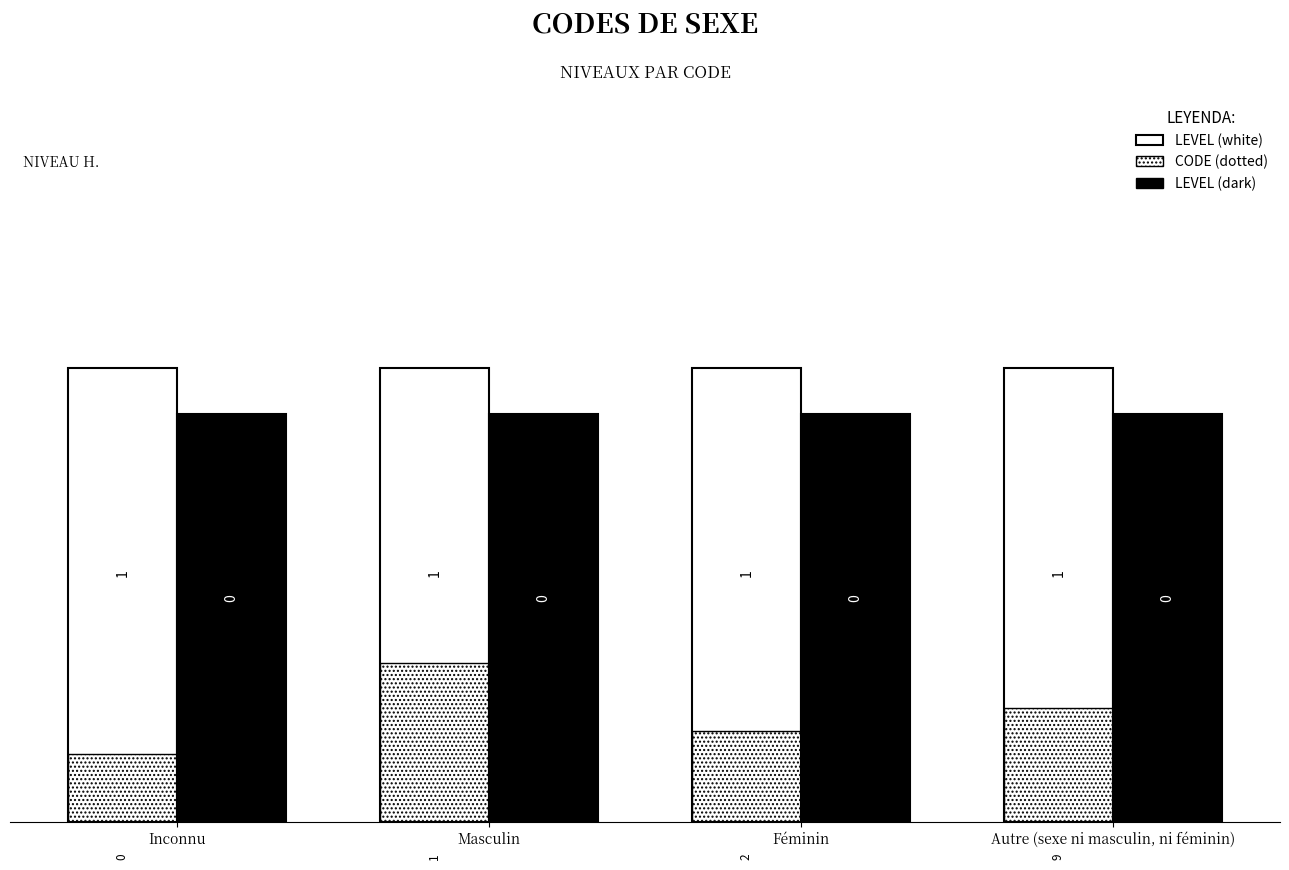

Which has a higher value, Féminin or Masculin?

Féminin